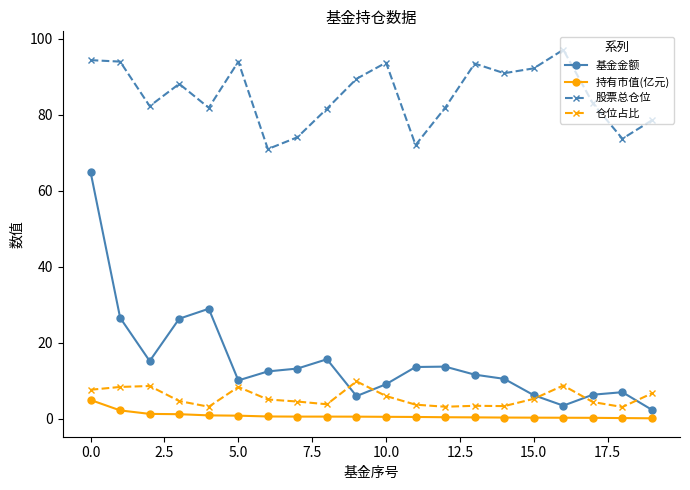

What is the average value of the 基金金额 series?

15.2